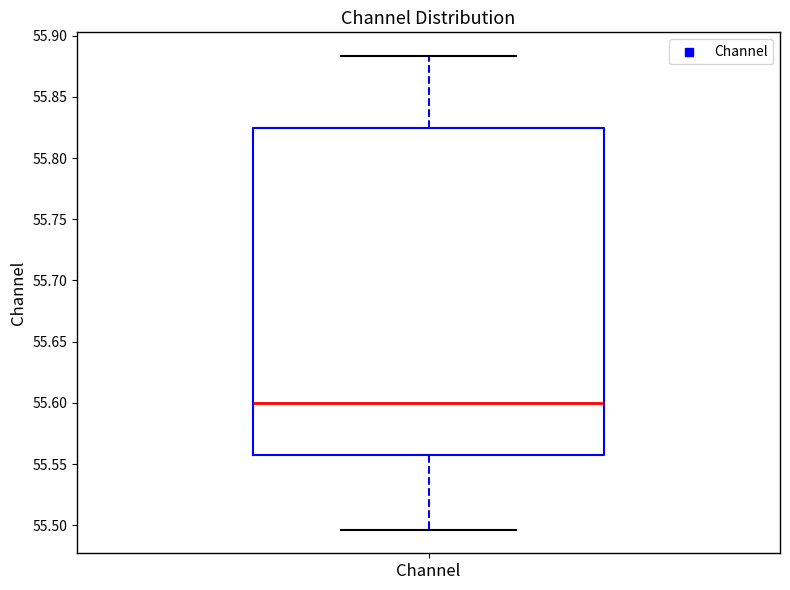

Transcribe this box plot: give where the median line is, the range the box spans, and where the two whiskers end, as read against the y-axis. The values are not printed on the chart, so give them approximately, as read against the axis.

median 55.600, box 55.560 to 55.825, whiskers 55.495 to 55.885